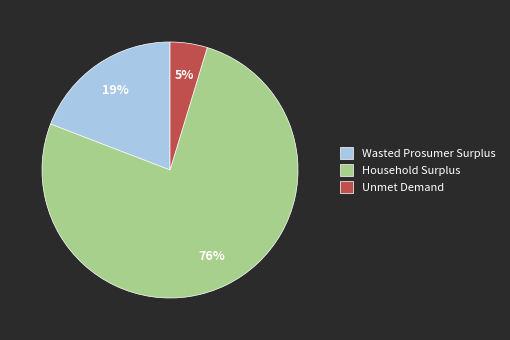

Between Unmet Demand and Wasted Prosumer Surplus, which is larger?

Wasted Prosumer Surplus